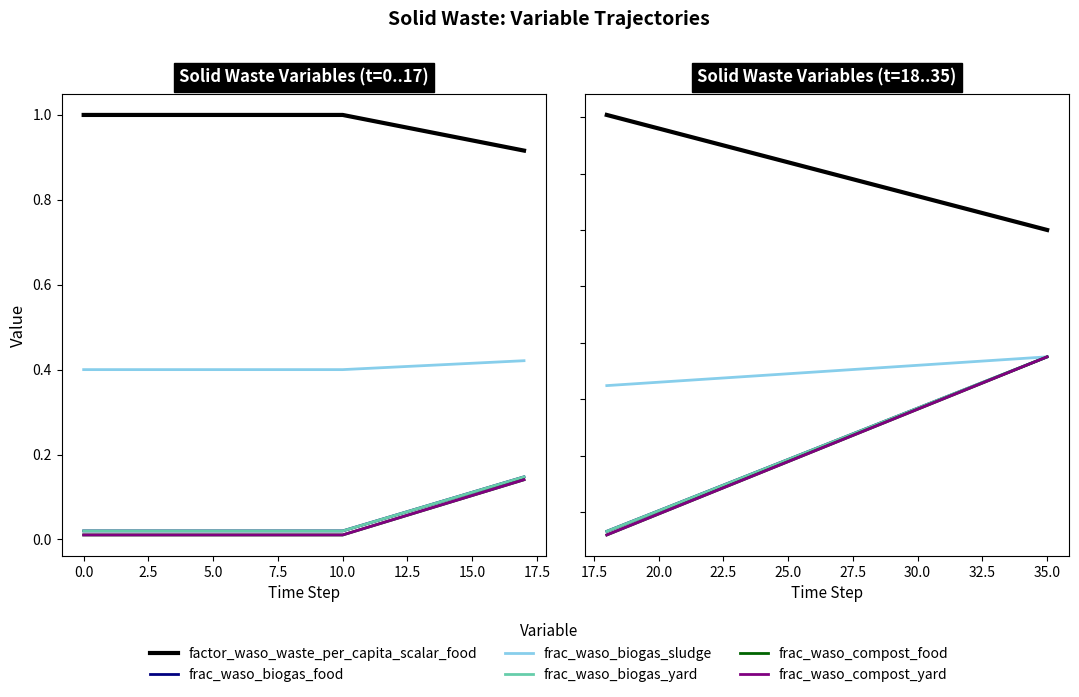

What is the value of the frac_waso_compost_yard point at the 5th from the left?

0.2